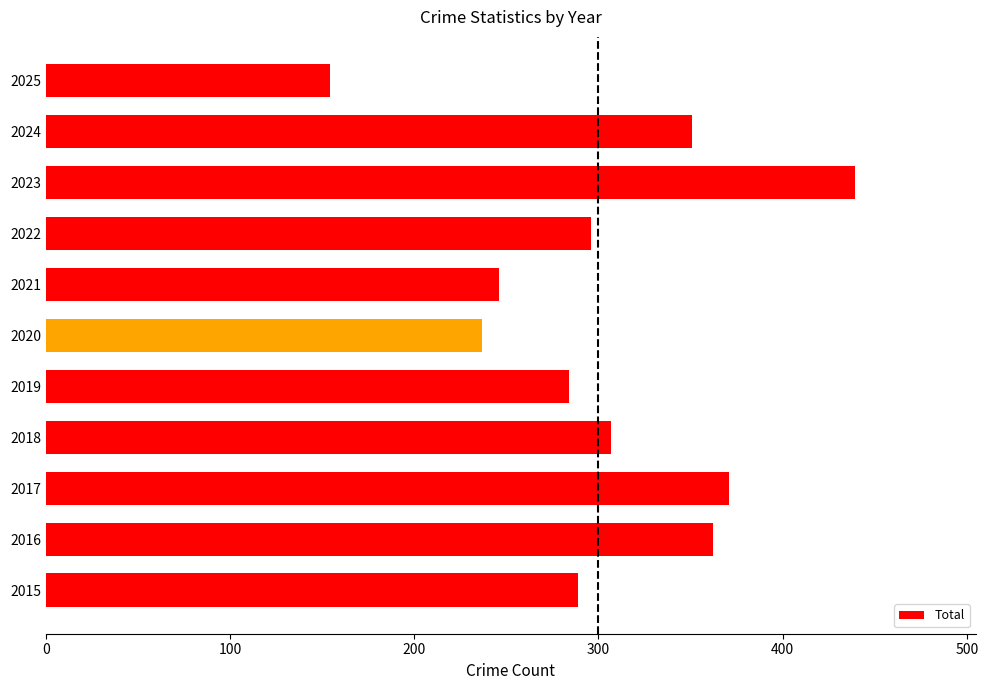

The value at 2022 is 296. True or false?

True